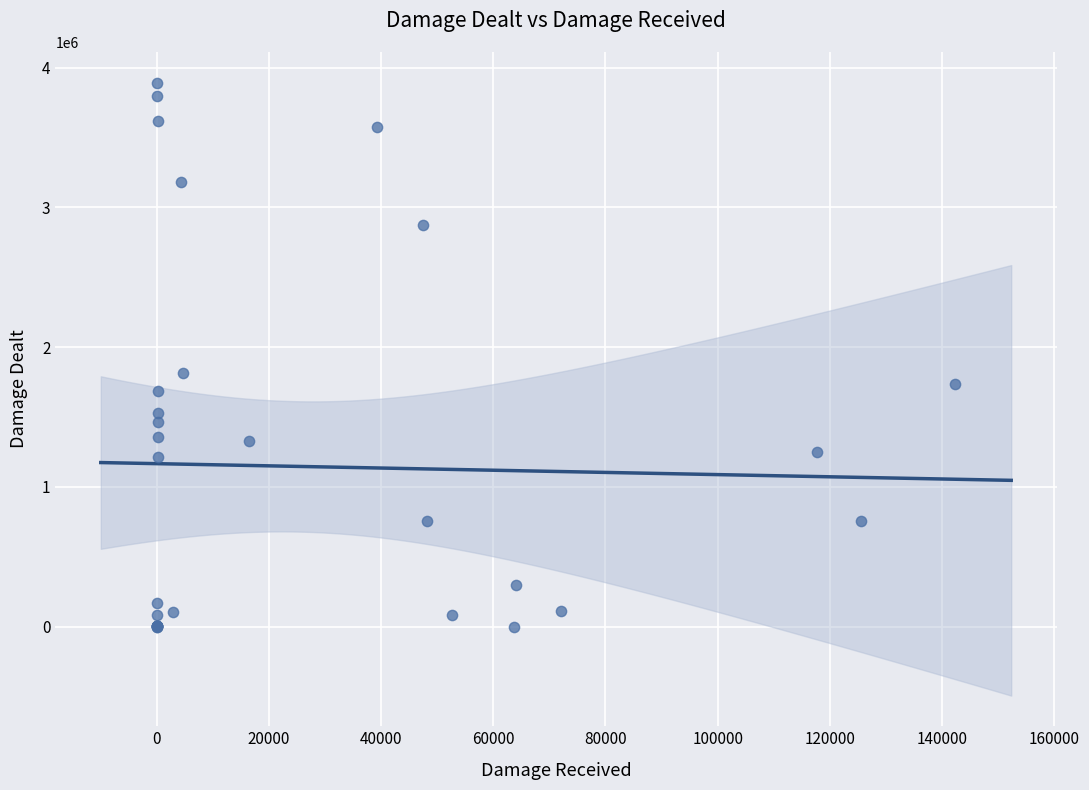

What Y value in the scatter plot is closest to 1946733?

1816936